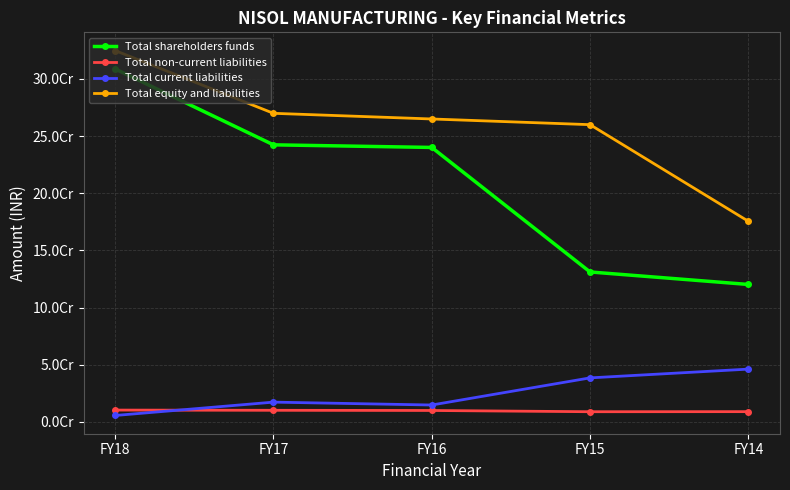

What are all the series names shown in the legend?

Total shareholders funds, Total non-current liabilities, Total current liabilities, Total equity and liabilities